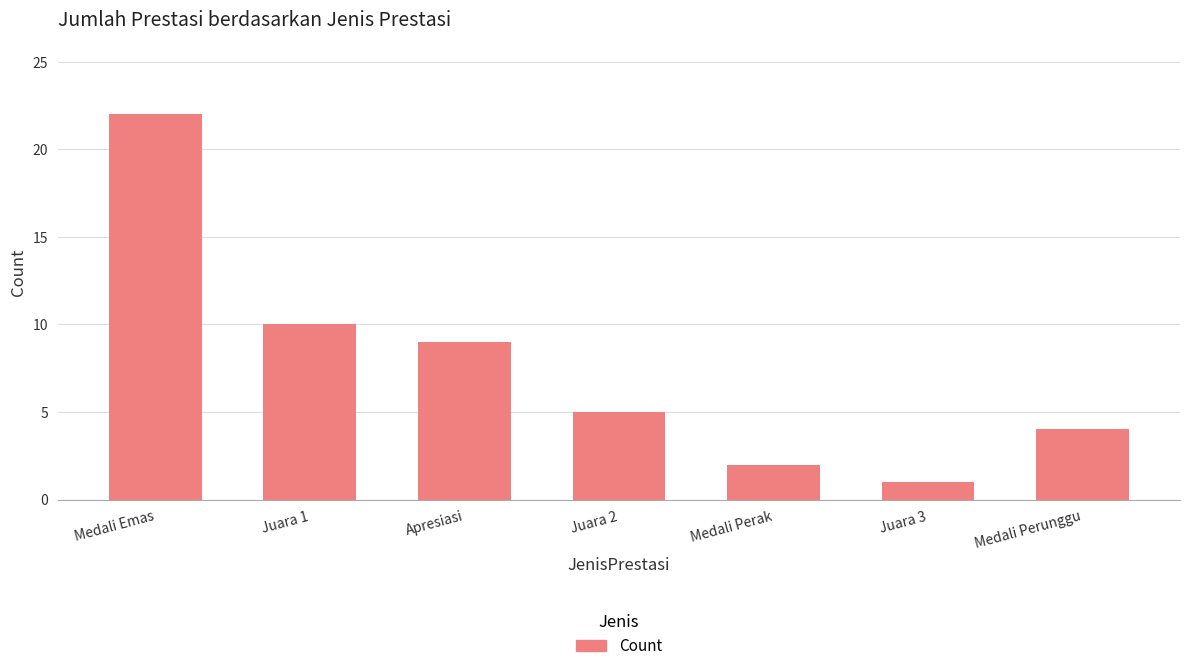

Rank the categories by value from lowest to highest.

Juara 3, Medali Perak, Medali Perunggu, Juara 2, Apresiasi, Juara 1, Medali Emas